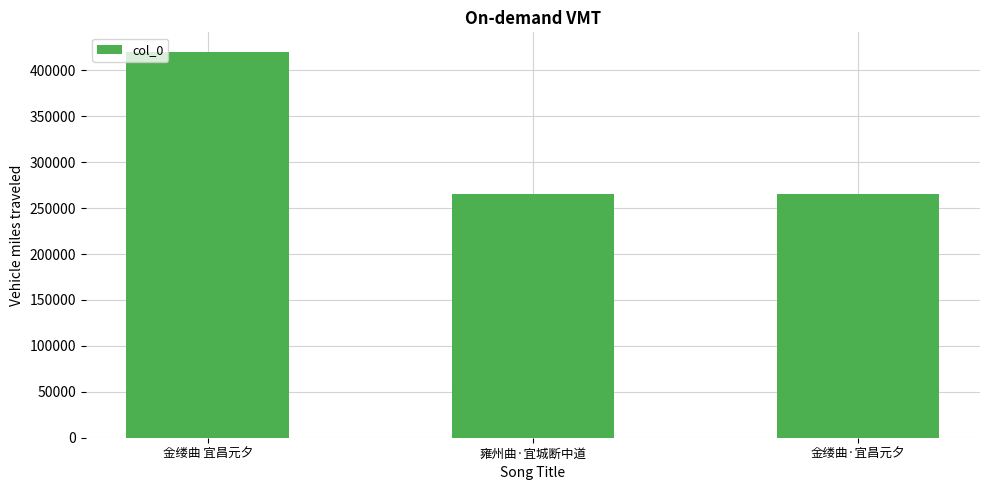

Is it true that the value at 金缕曲·宜昌元夕 is 145207?

False